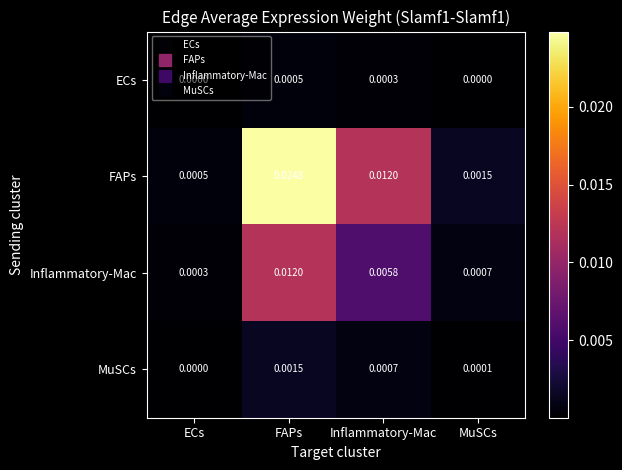

Which series changed the most between ECs and Inflammatory-Mac?

FAPs